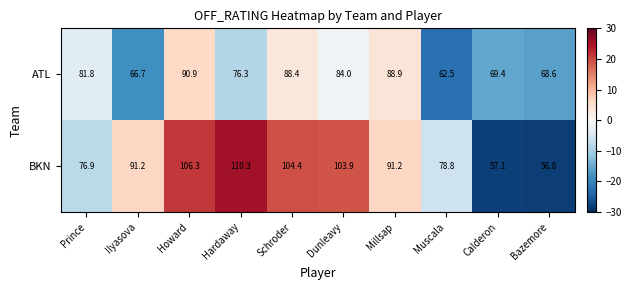

Where does the BKN series first go above 91?

Ilyasova